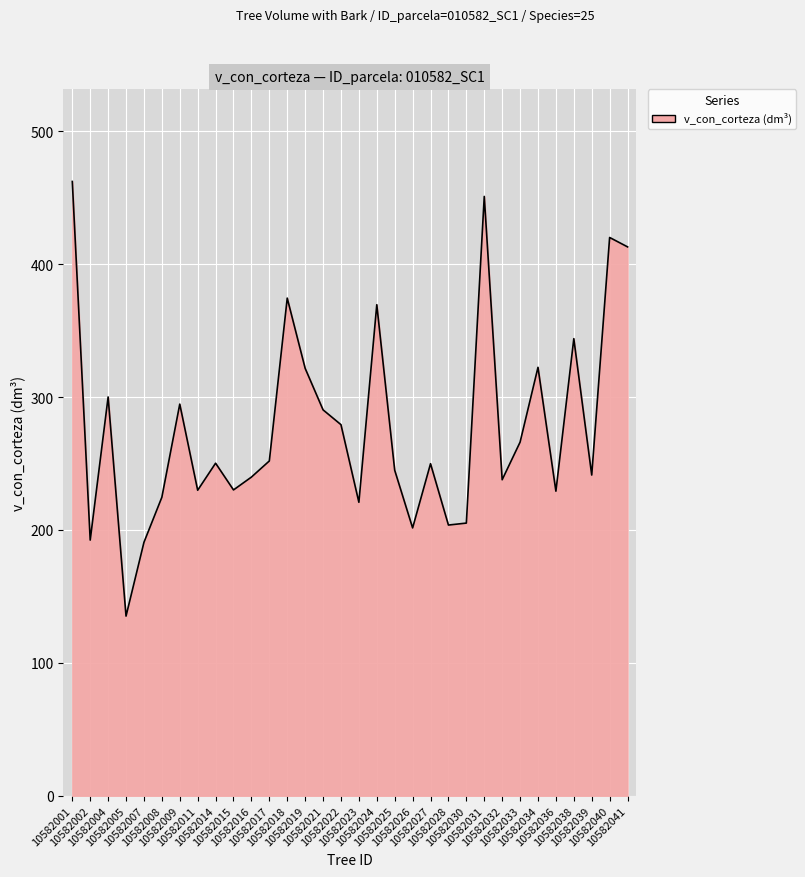

What is the maximum value shown in the chart?

462.2